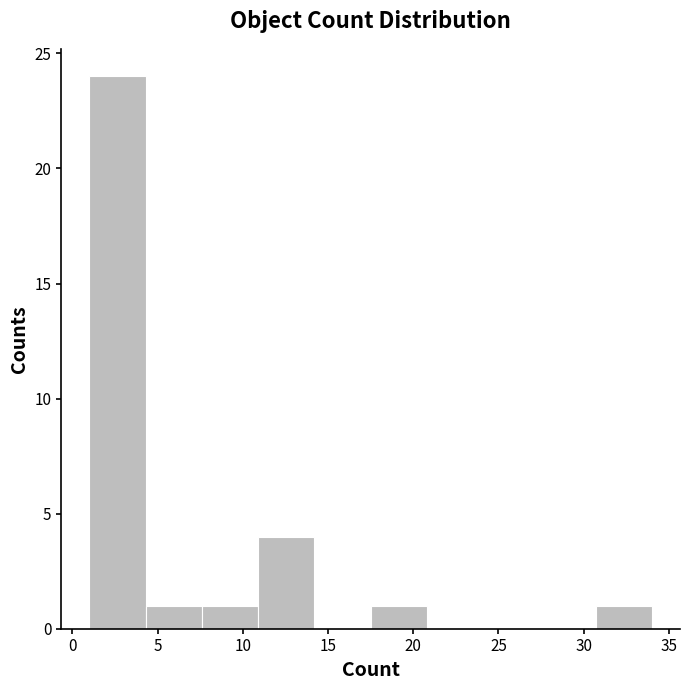

How tall is the bar that spans 1.0 to 4.3 on the x-axis? Neither the bar edges nor the heights are printed on the chart, so give them approximately, as read against the axes.

24